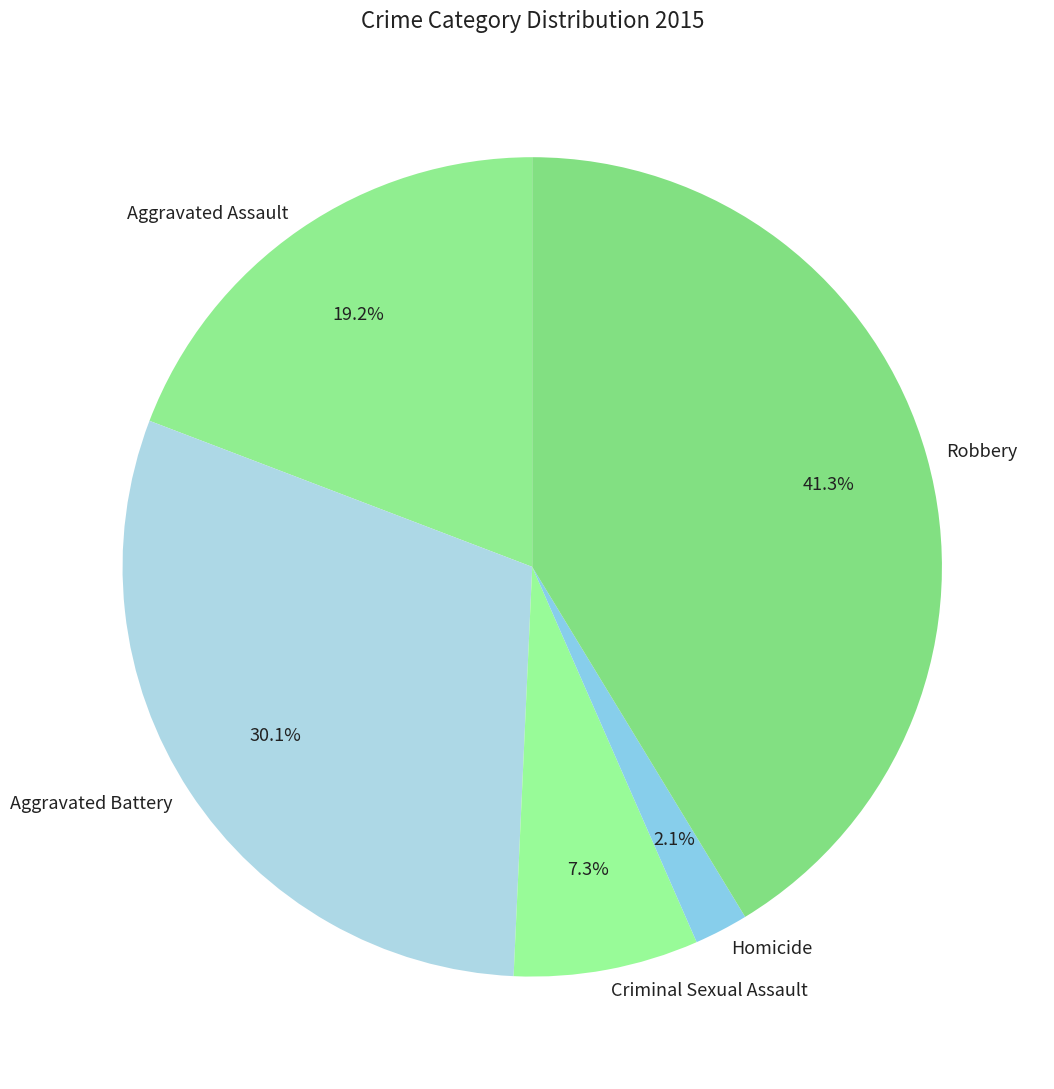

What is the largest slice in the pie chart?

Robbery